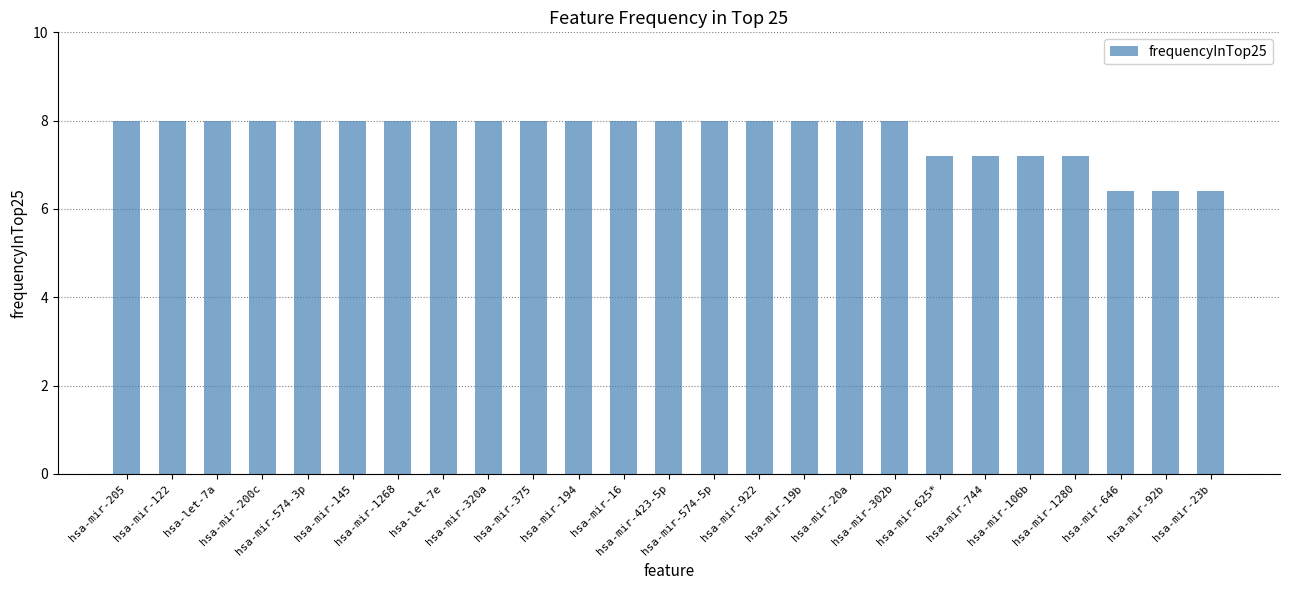

What is the value of the 1st bar from the left?

8.0